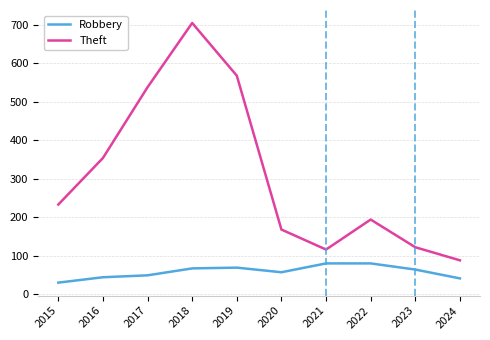

What is the difference between the Theft values at 2015 and 2024?

145